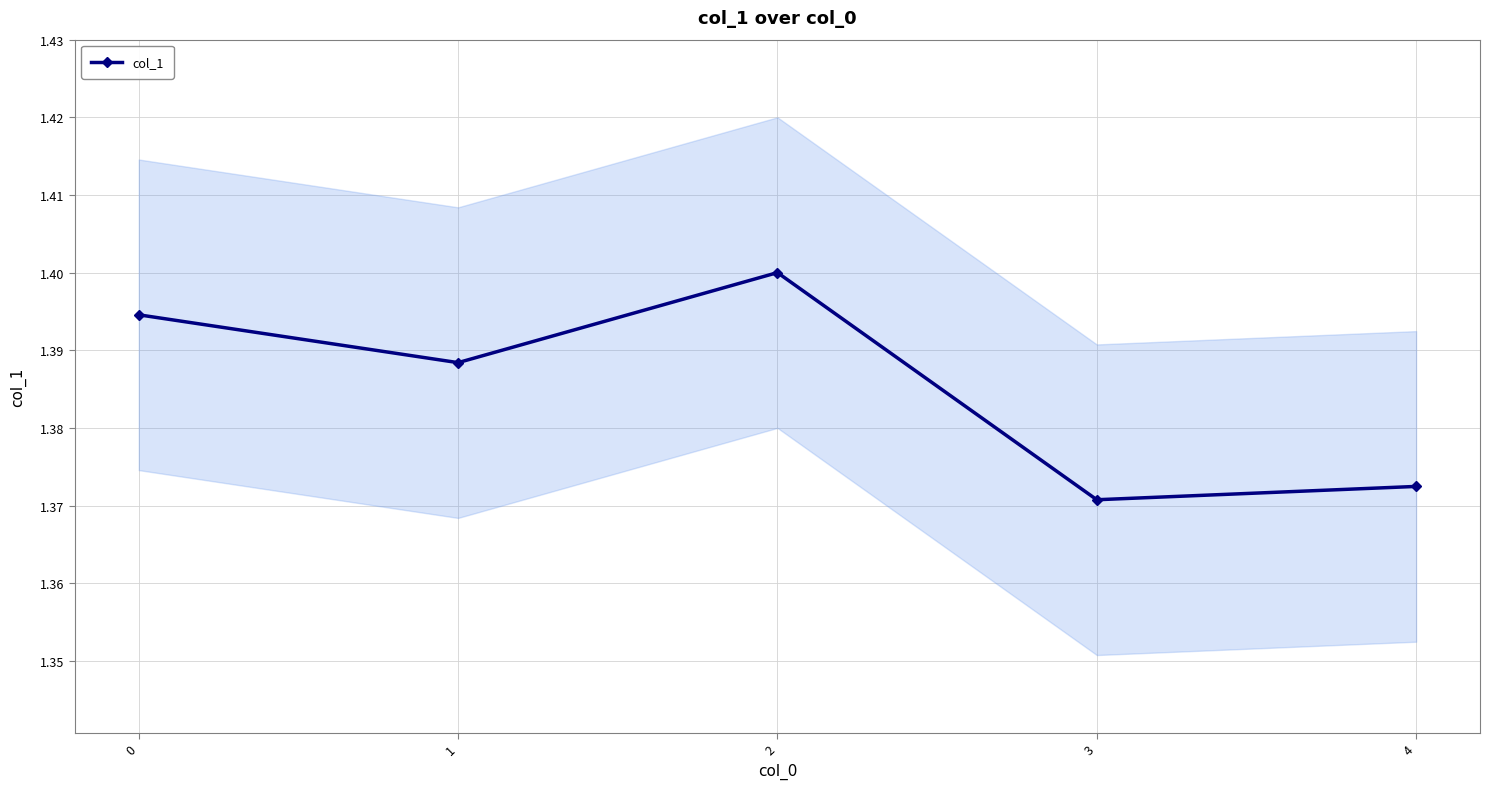

True or false: there are more than 2 points higher than both neighbors.

False